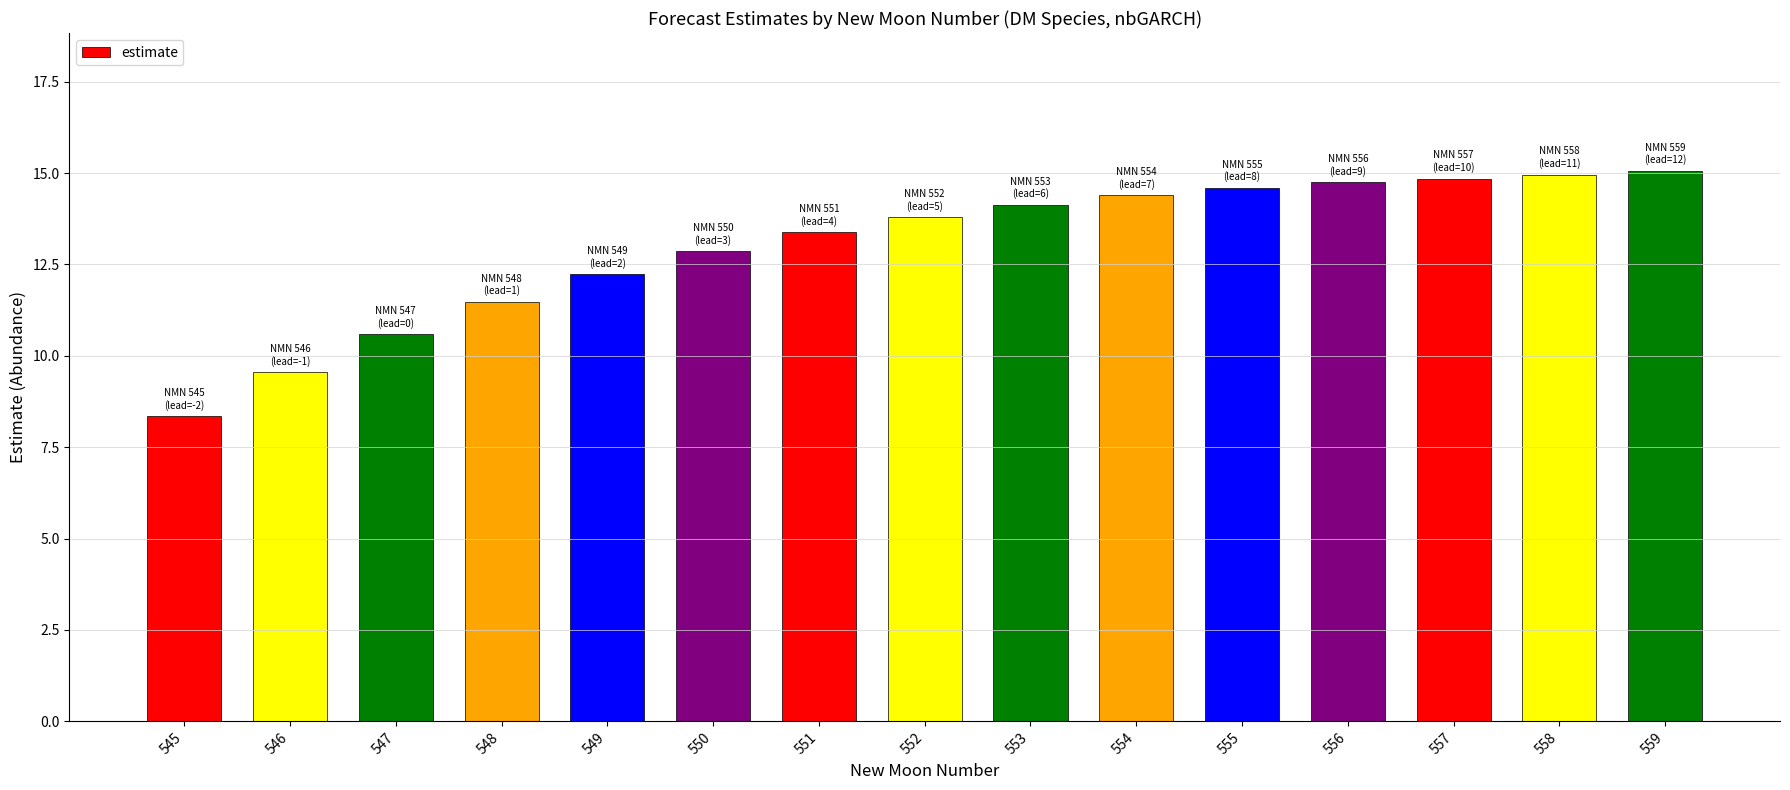

What is the sum of all values?

195.0